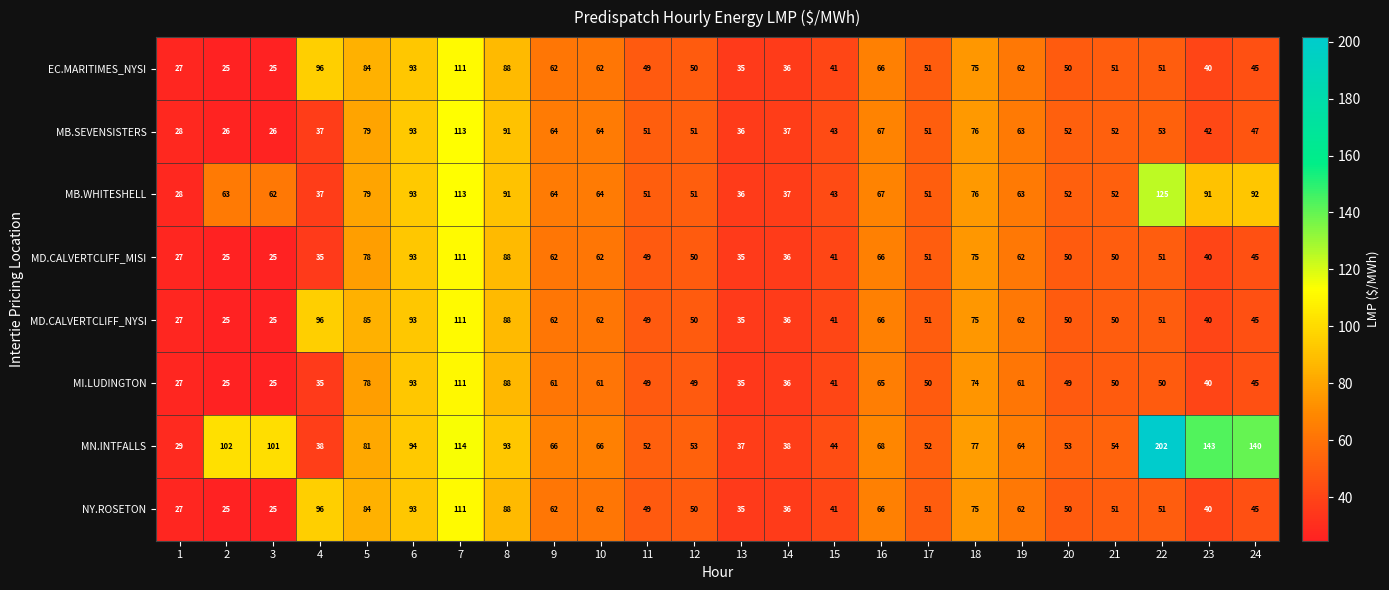

What is the maximum value for MB.WHITESHELL?

125